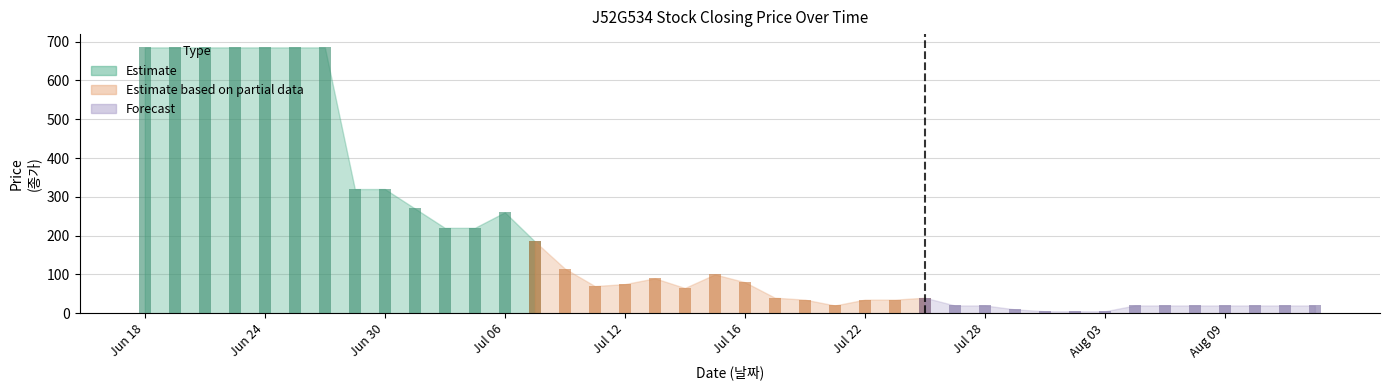

Reading left to right, transcribe all the data shown in this chart.

20210812=20	20210811=20	20210810=20	20210809=20	20210806=20	20210805=20	20210804=20	20210803=5	20210802=5	20210730=5	20210729=10	20210728=20	20210727=20	20210726=40	20210723=35	20210722=35	20210721=20	20210720=35	20210719=40	20210716=80	20210715=100	20210714=65	20210713=90	20210712=75	20210709=70	20210708=115	20210707=185	20210706=260	20210705=220	20210702=220	20210701=270	20210630=320	20210629=320	20210628=685	20210625=685	20210624=685	20210623=685	20210622=685	20210621=685	20210618=685